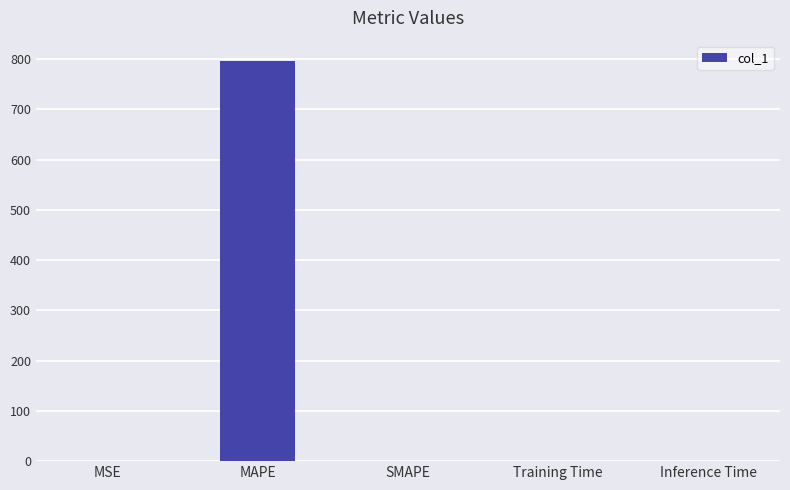

What is the approximate value at MAPE?

796.7